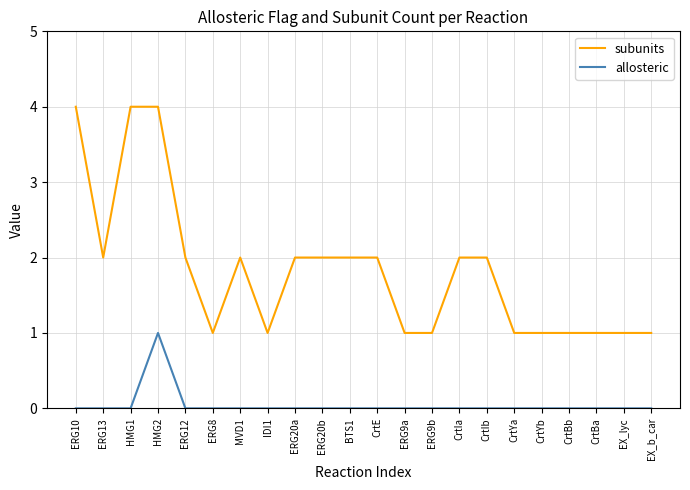

True or false: subunits and allosteric intersect in this chart.

False